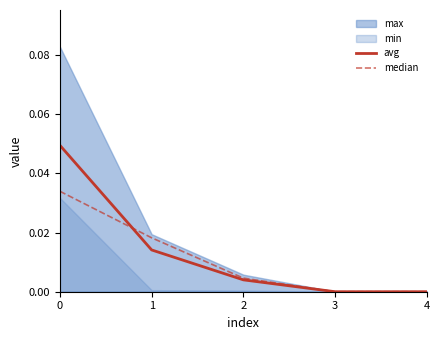

The median series shows 0.0 at 4. True or false?

True